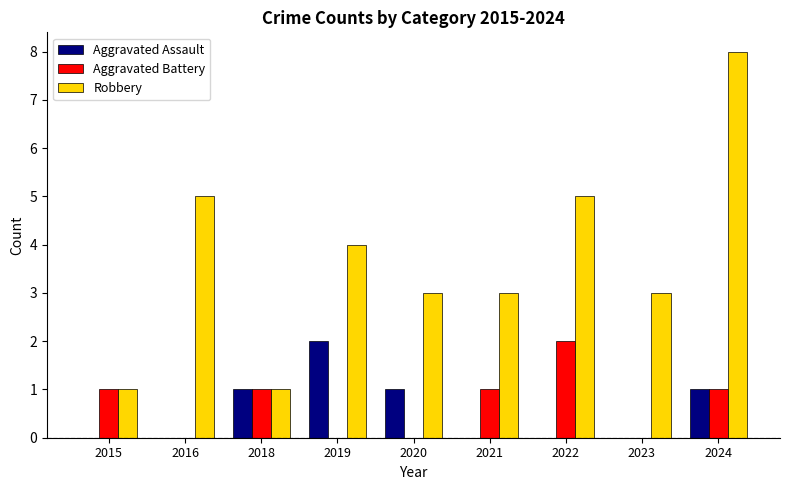

What is the sum of the Aggravated Assault values at 2015 and 2020?

1